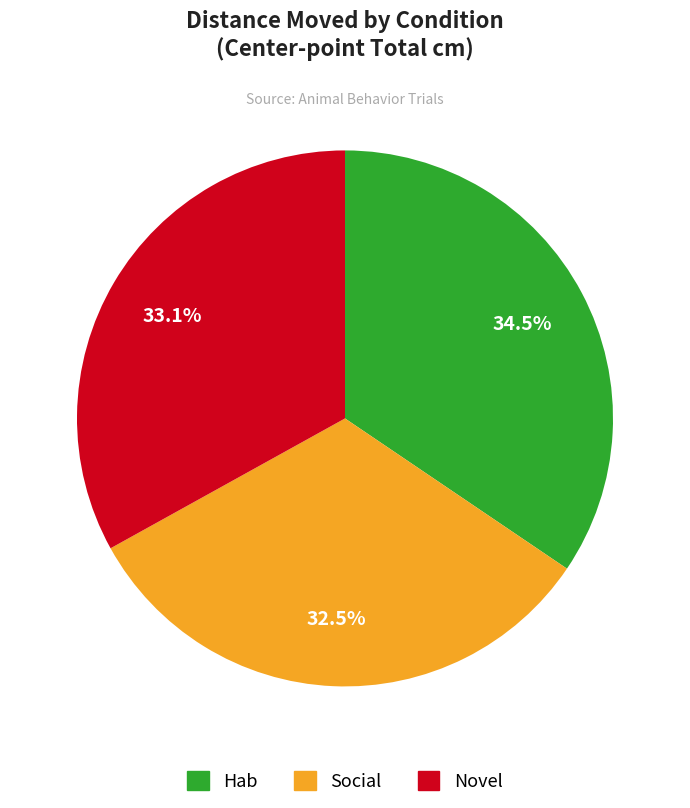

How much of the chart is everything except Social?

67.5%